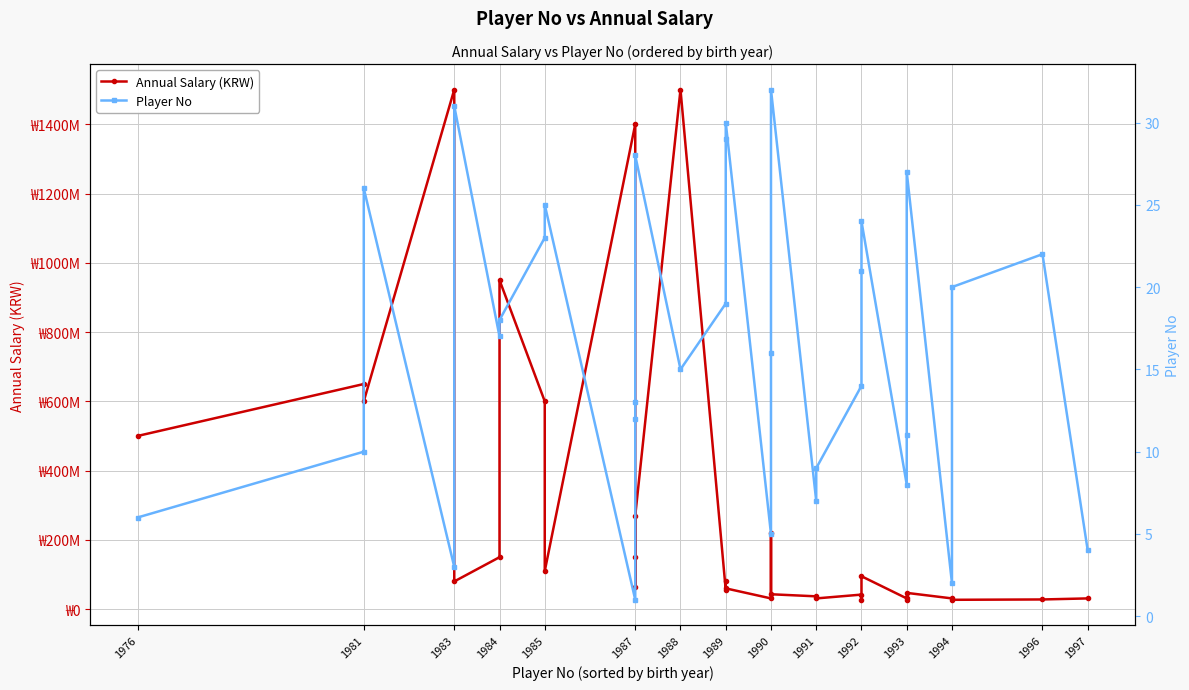

What is the value of the Annual Salary (KRW) point at the 12th from the left?

1400000000